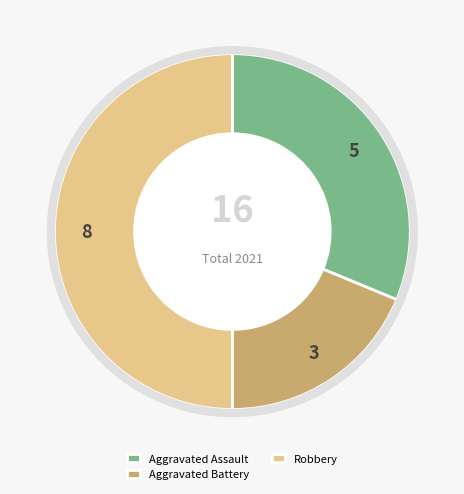

Do Aggravated Assault and Robbery together represent more than half of the pie?

Yes